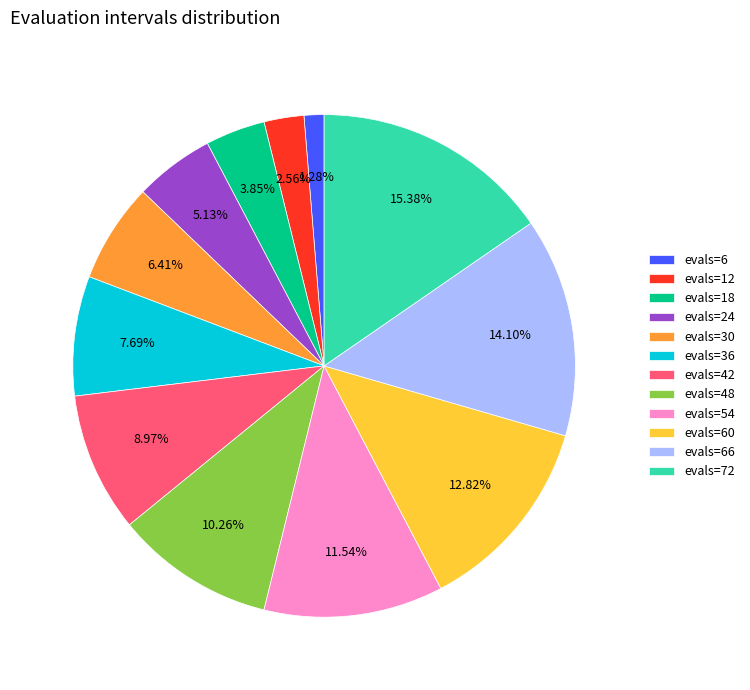

Is the sum of evals=6 and evals=18 greater than half?

No